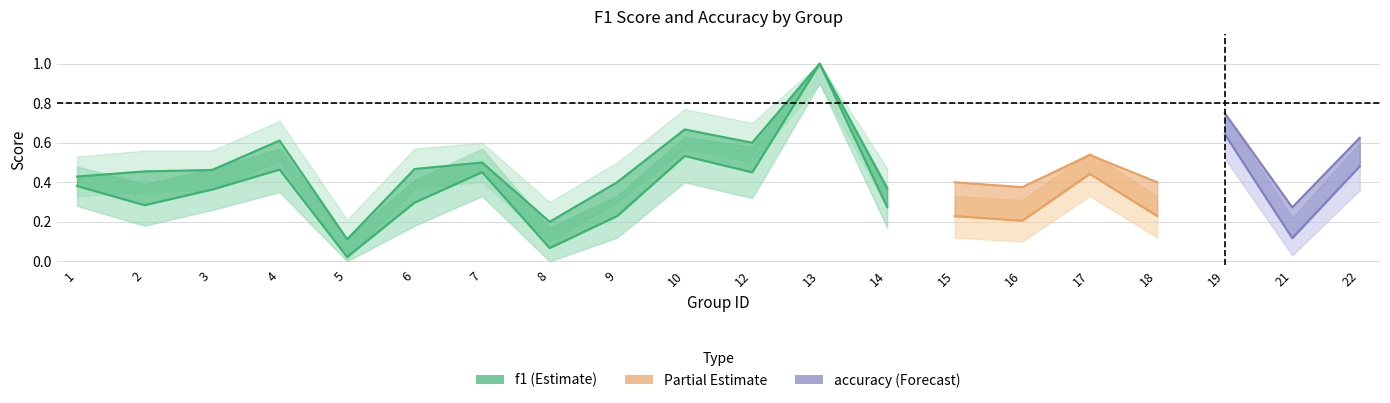

What is the sum of all values?

6.3